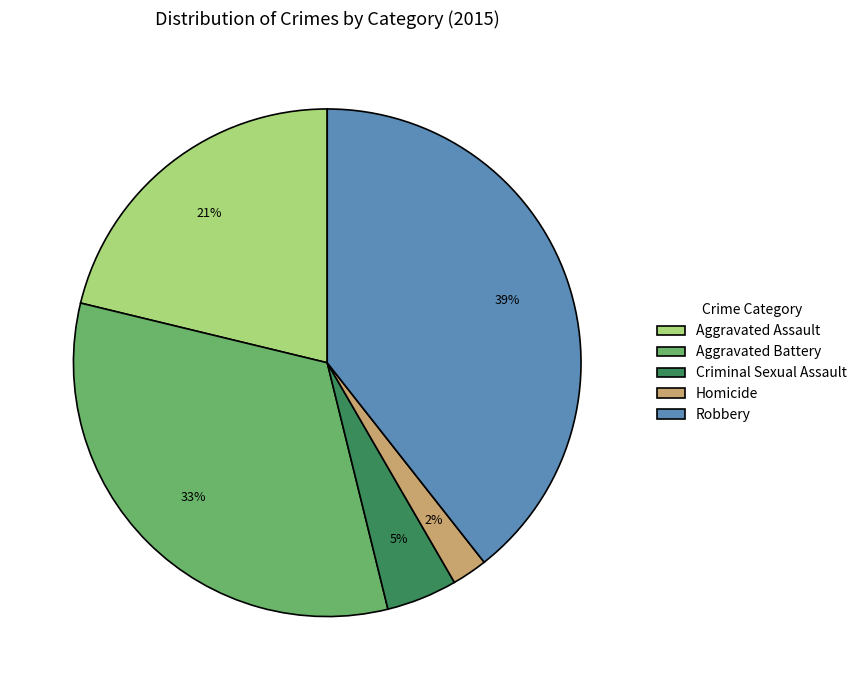

How many slices are in this pie chart?

5